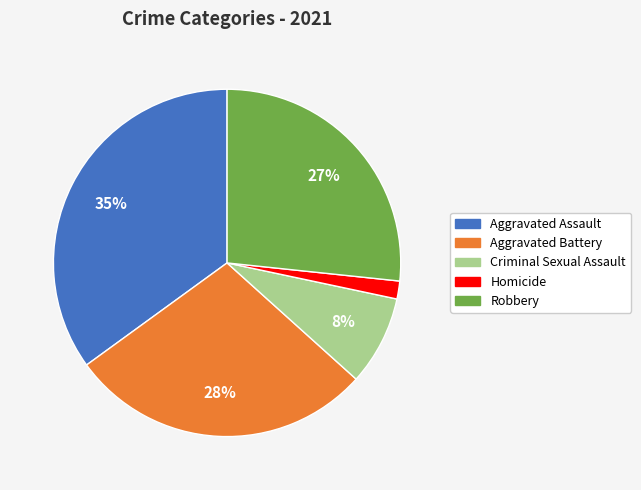

Is it true that Aggravated Assault is 35% of the pie?

True